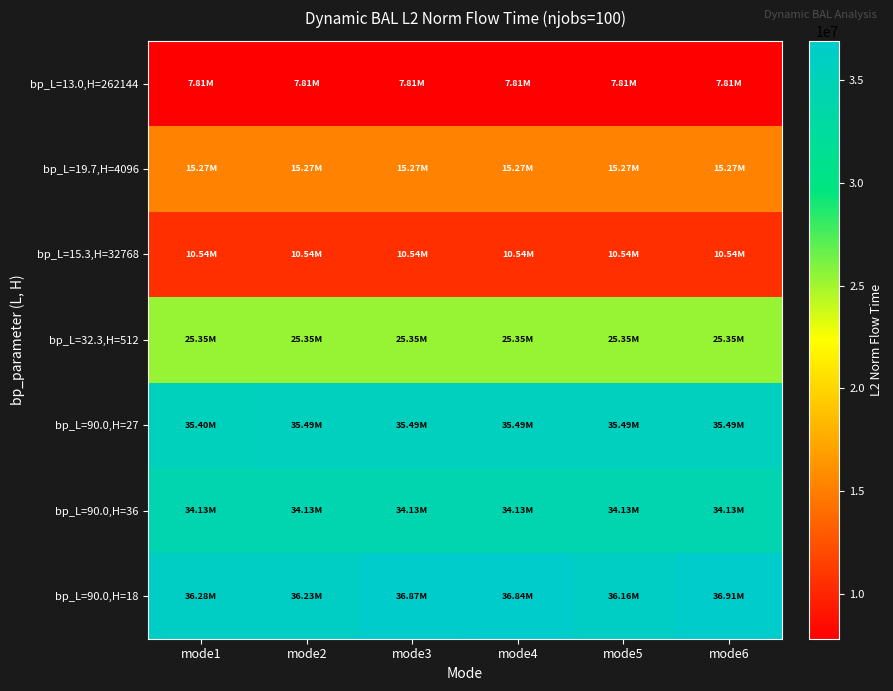

What is the difference between the highest and lowest values at mode6?

29098273.4